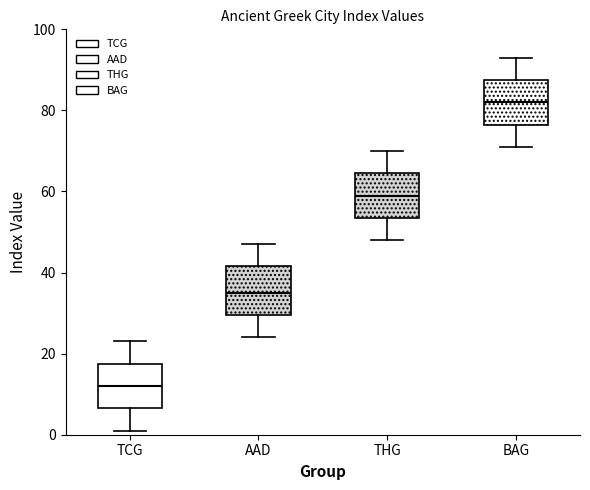

Which box's median line is the highest?

BAG